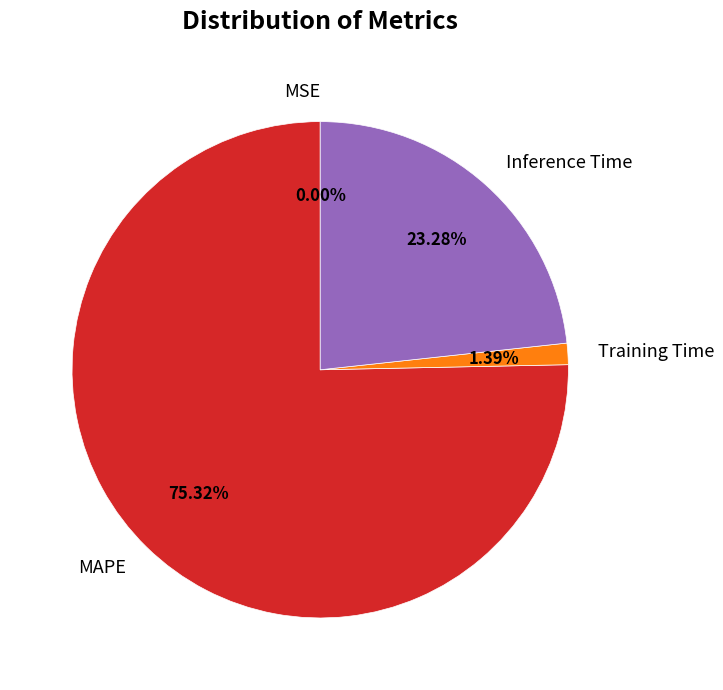

Does any single category account for the majority?

Yes